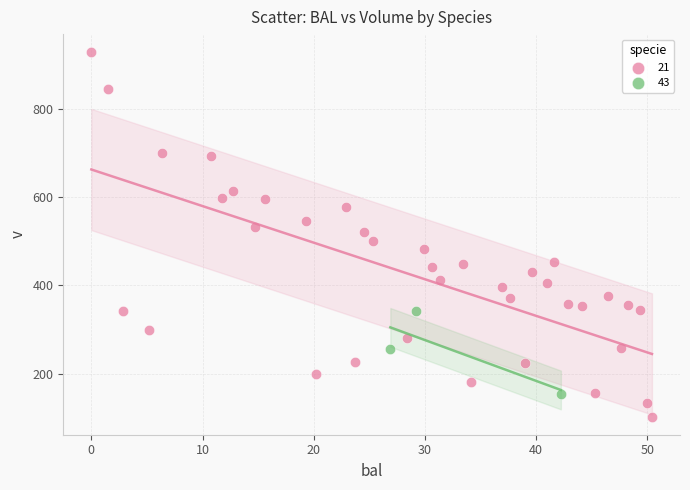

Which series reaches the minimum Y coordinate?

21